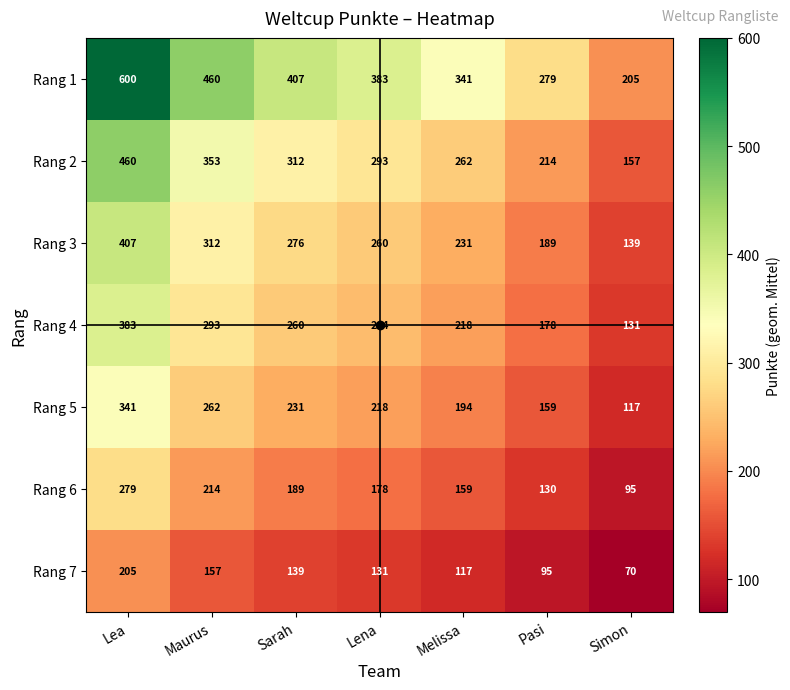

Which series has the widest spread of values?

Rang 1